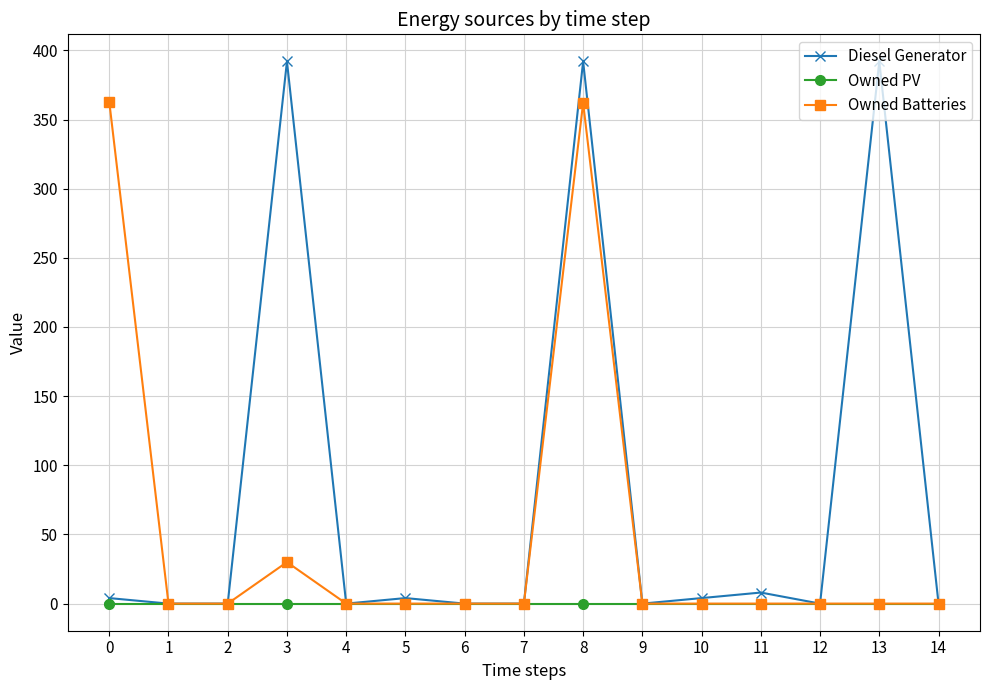

Rank the series by their average value, from highest to lowest.

Diesel Generator, Owned Batteries, Owned PV